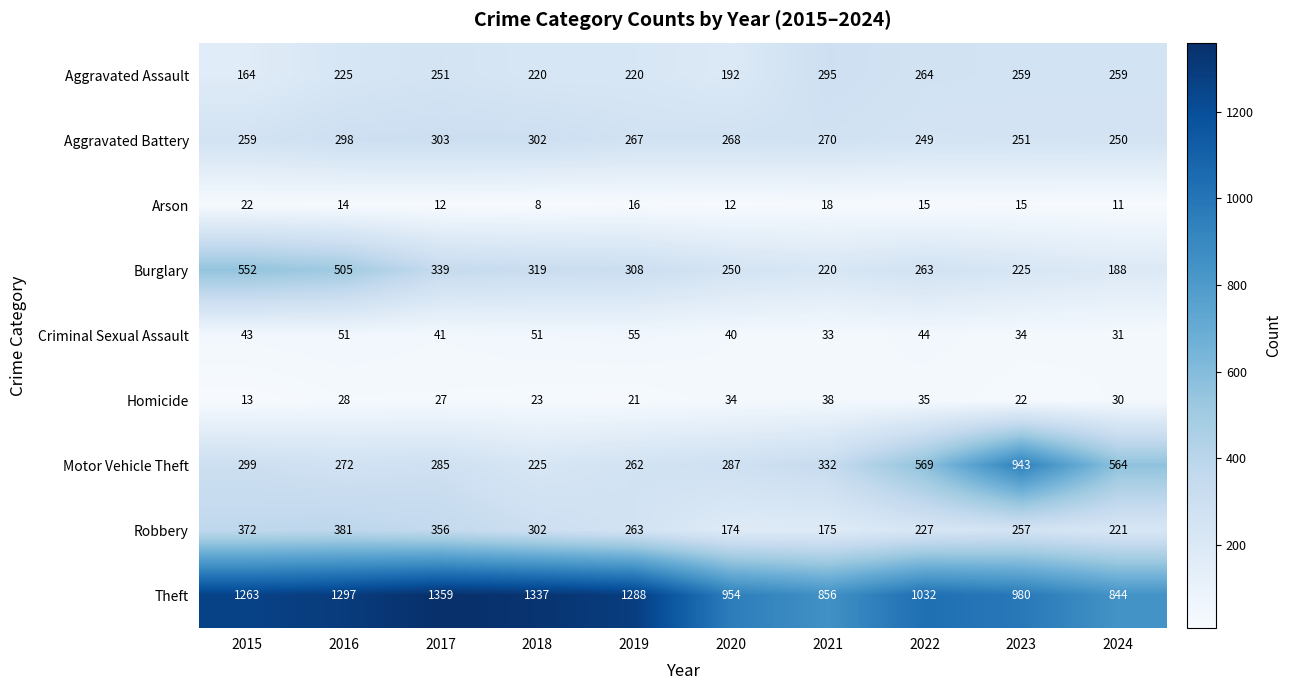

The value of Criminal Sexual Assault at 2019 is 87. True or false?

False